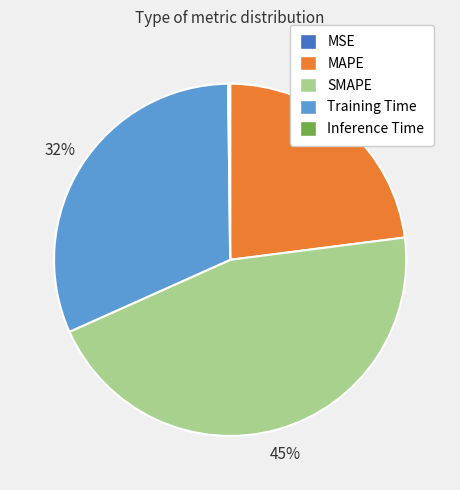

Does any single category account for the majority?

No